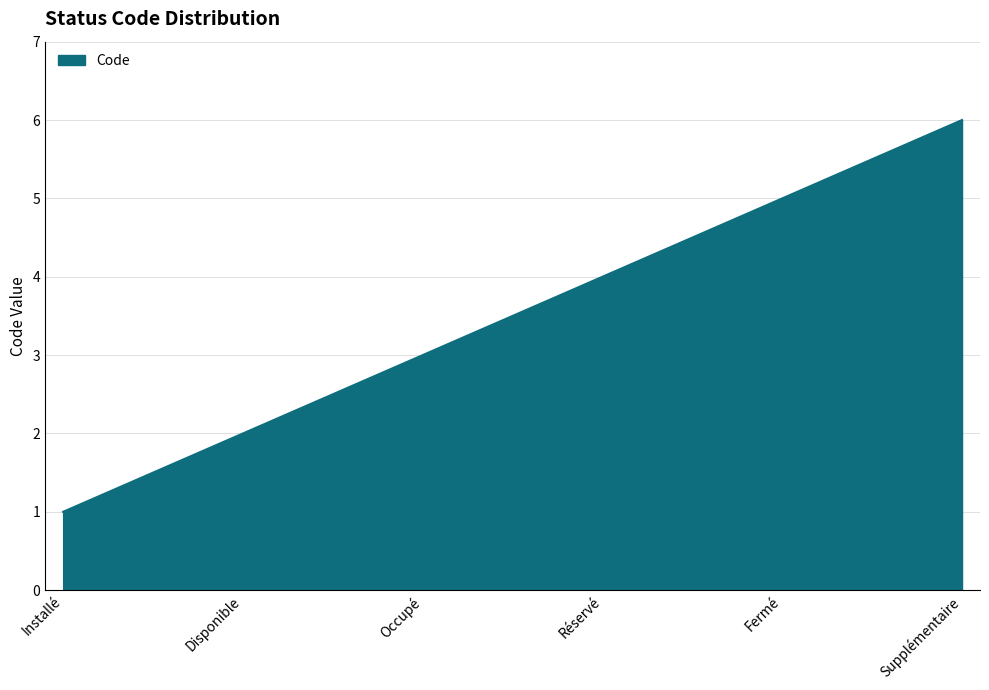

What is the difference between the maximum and minimum values?

5